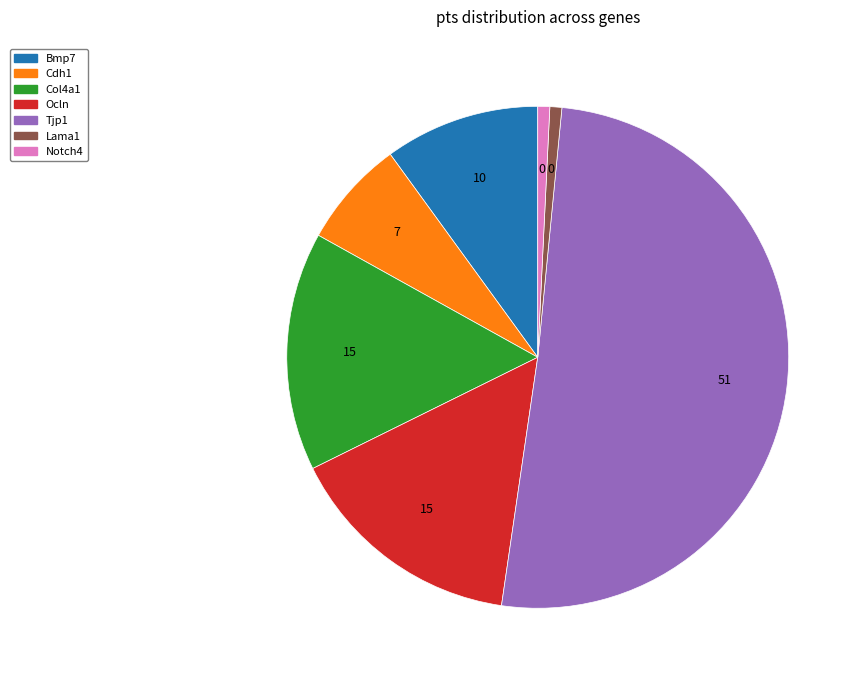

How many segments does this pie chart have?

7